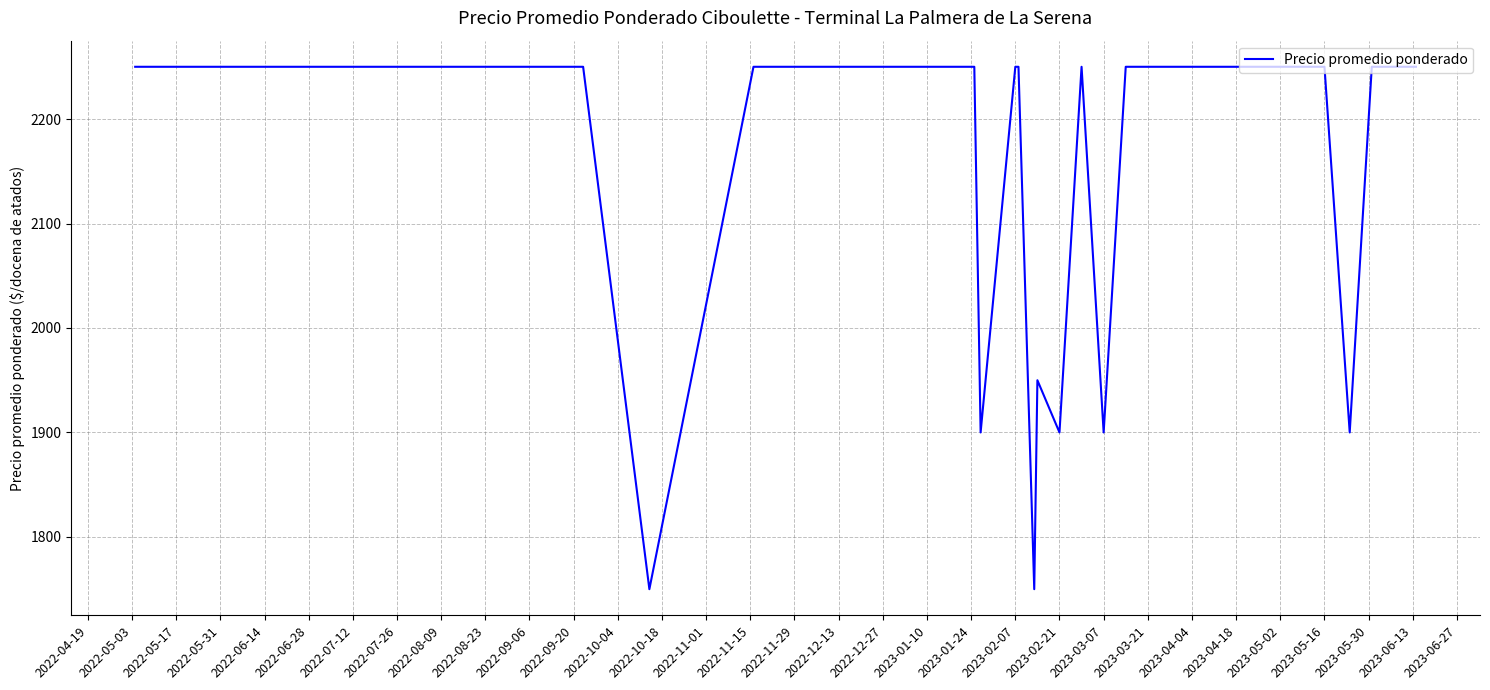

What is the maximum value shown in the chart?

2250